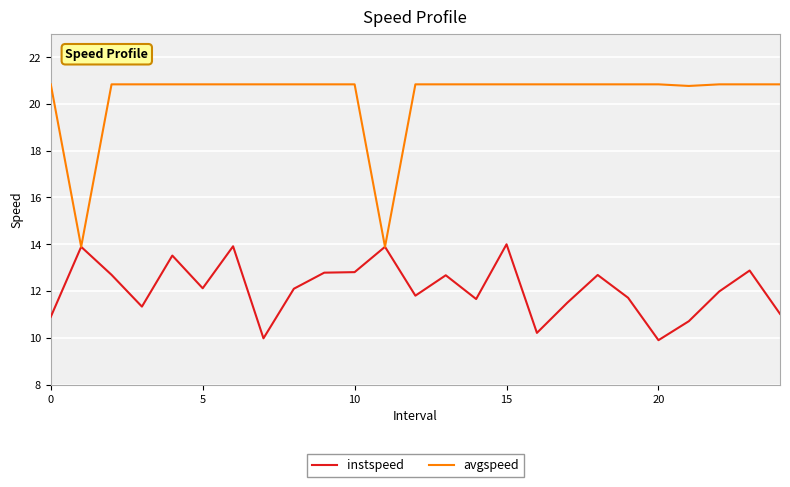

Does the chart display data point markers on the line(s)?

No